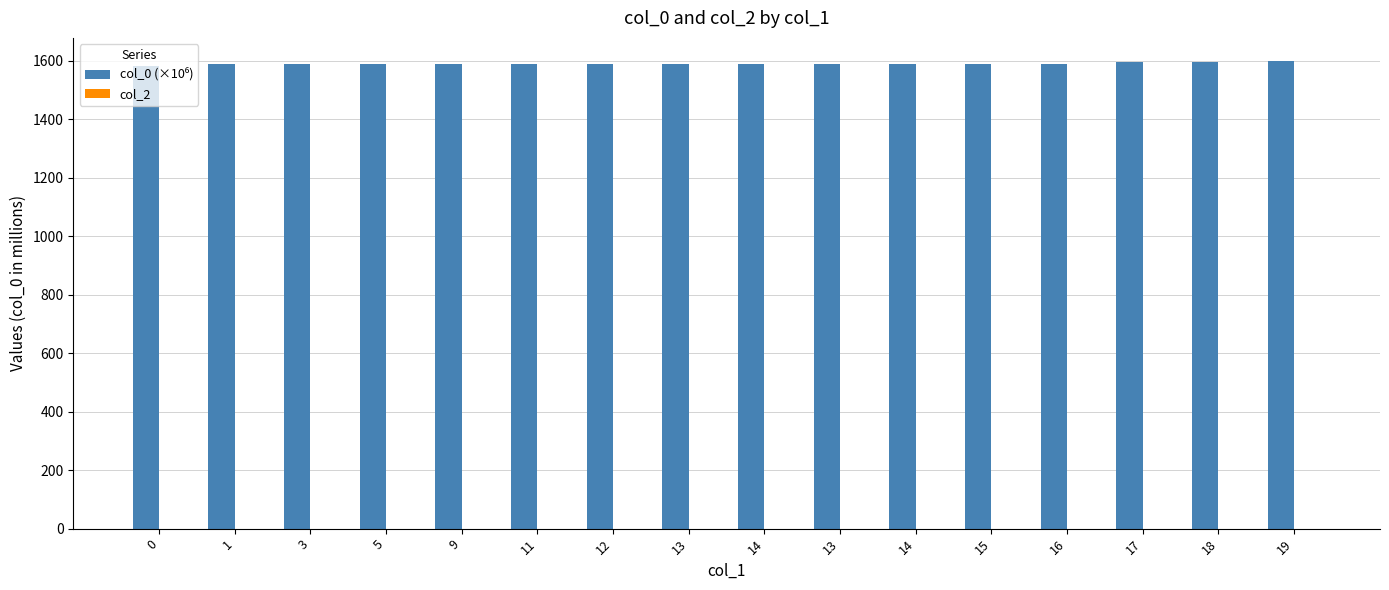

Reading left to right, list all the values displayed in this chart.

col_0 (×10⁶): 0=1583.8	1=1587.5	3=1587.5	5=1587.5	9=1587.5	11=1587.5	12=1587.5	13=1587.5	14=1587.5	13=1587.5	14=1587.6	15=1587.7	16=1589.6	17=1594.9	18=1596.6	19=1598.4
col_2: 0=0.0	1=0.0	3=0.0	5=0.0	9=0.0	11=0.0	12=0.0	13=0.0	14=0.0	13=0.0	14=0.0	15=0.0	16=0.0	17=0.0	18=0.0	19=0.0